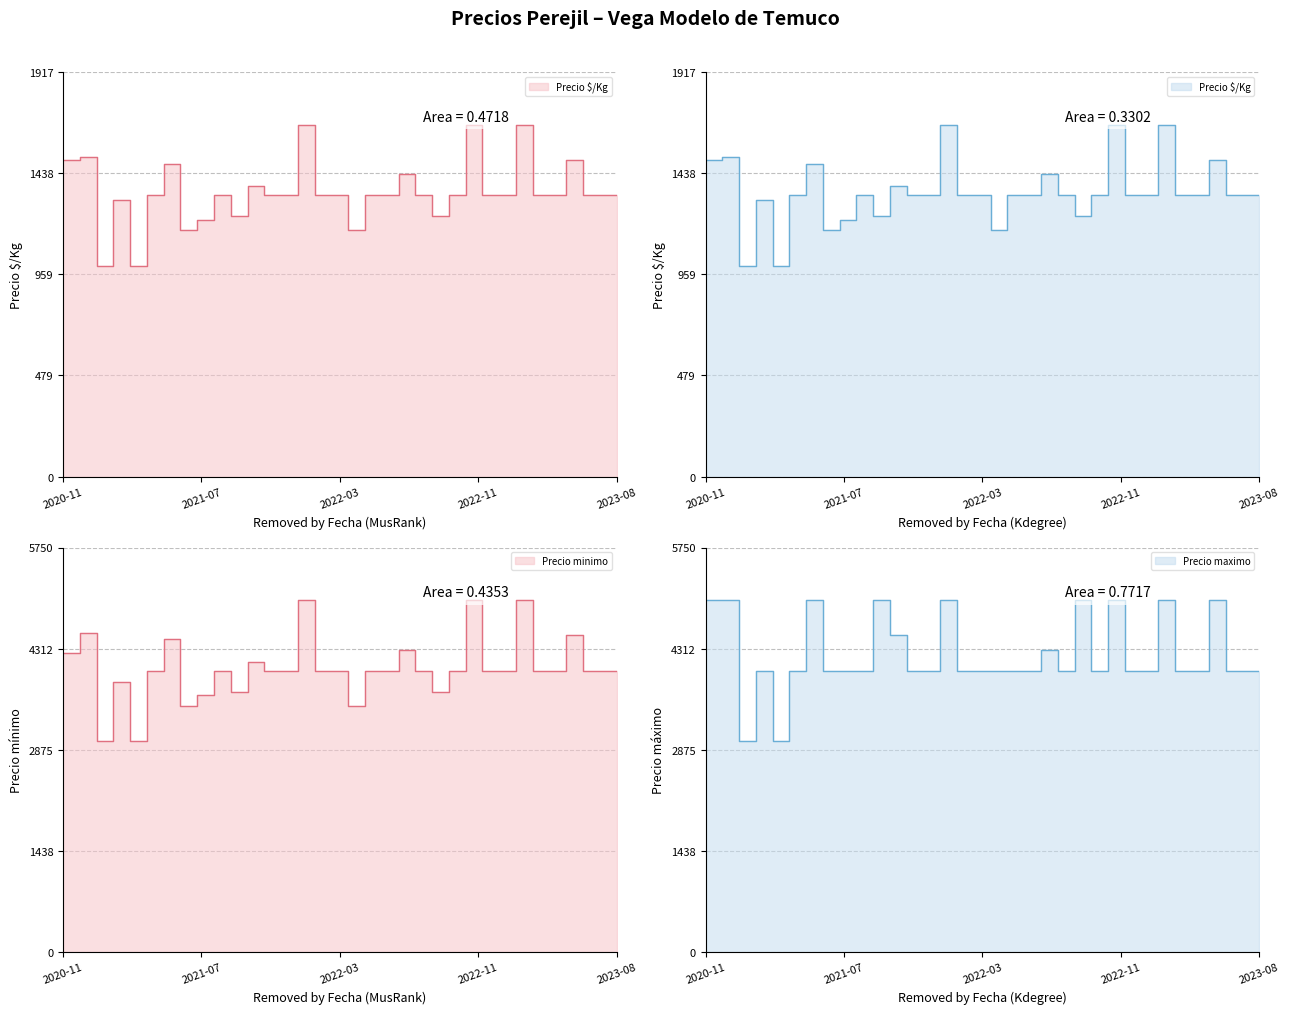

What is the sum of the Precio minimo values at 2023-01 and 2021-04?

8000